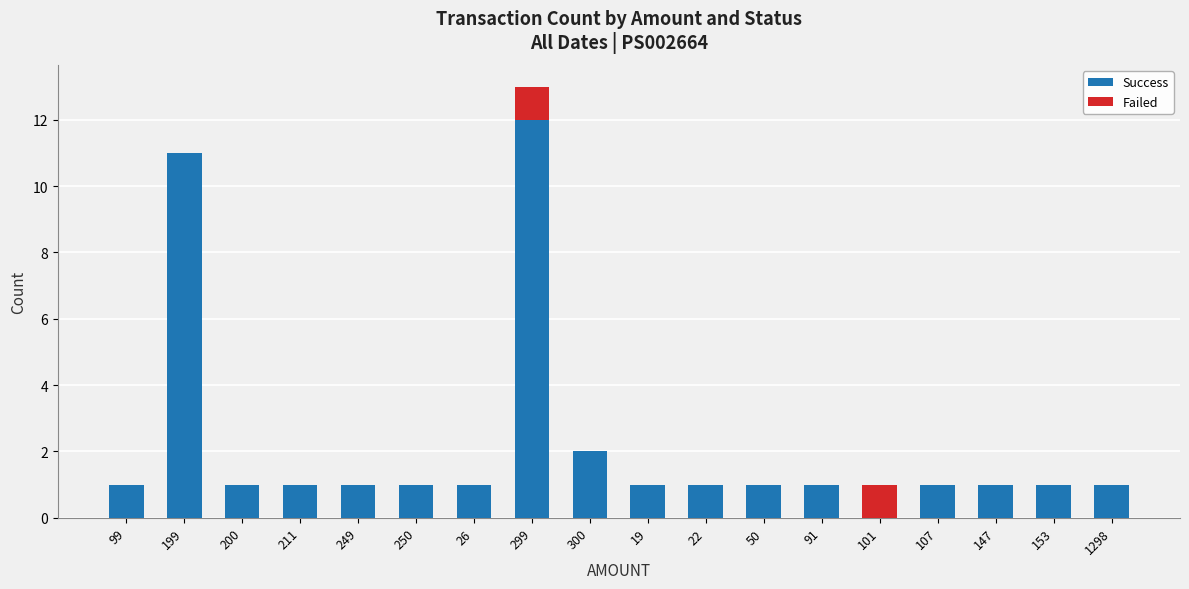

At which category is the sum across all series the highest?

299